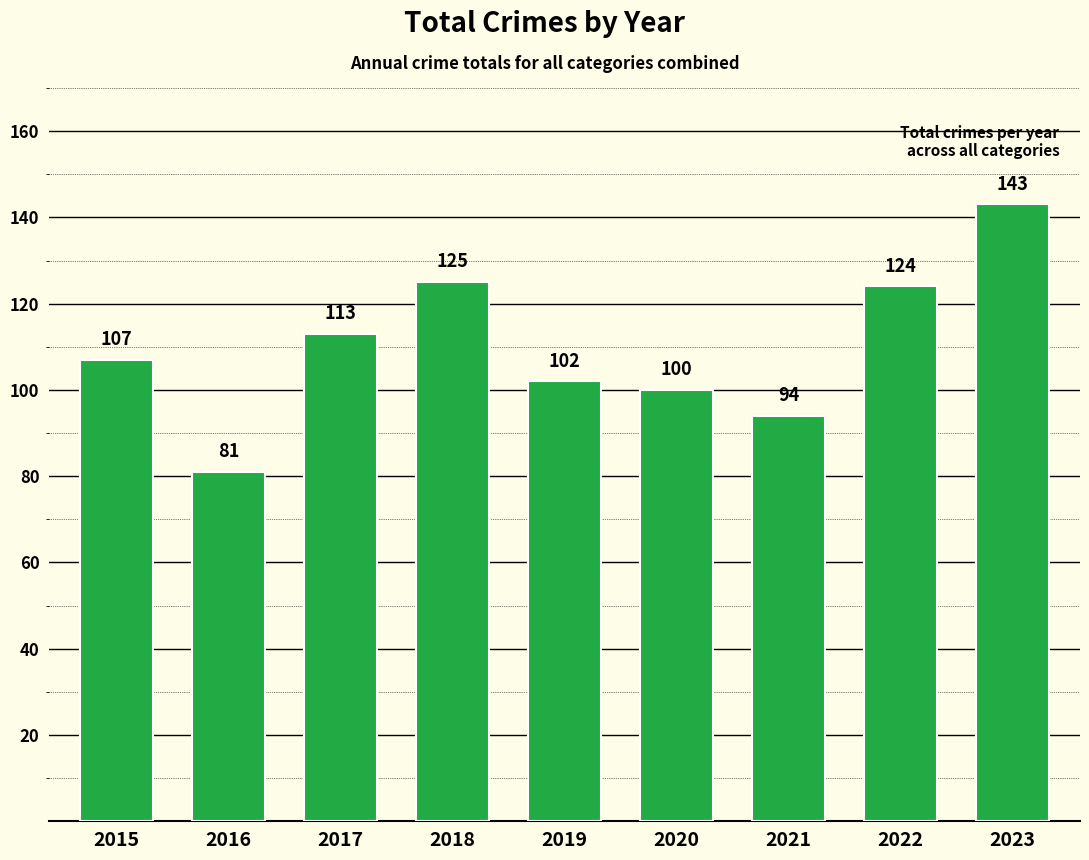

Reading left to right, what are all the values shown in this chart?

107	81	113	125	102	100	94	124	143